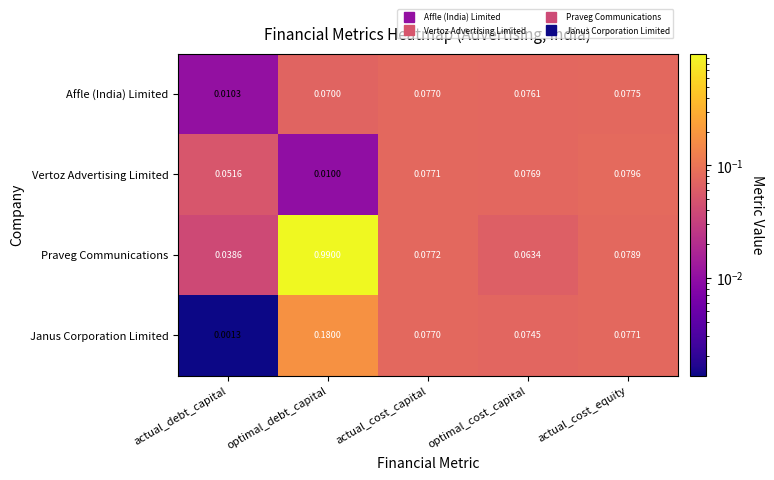

At which category does the chart reach its peak across all series?

optimal_debt_capital